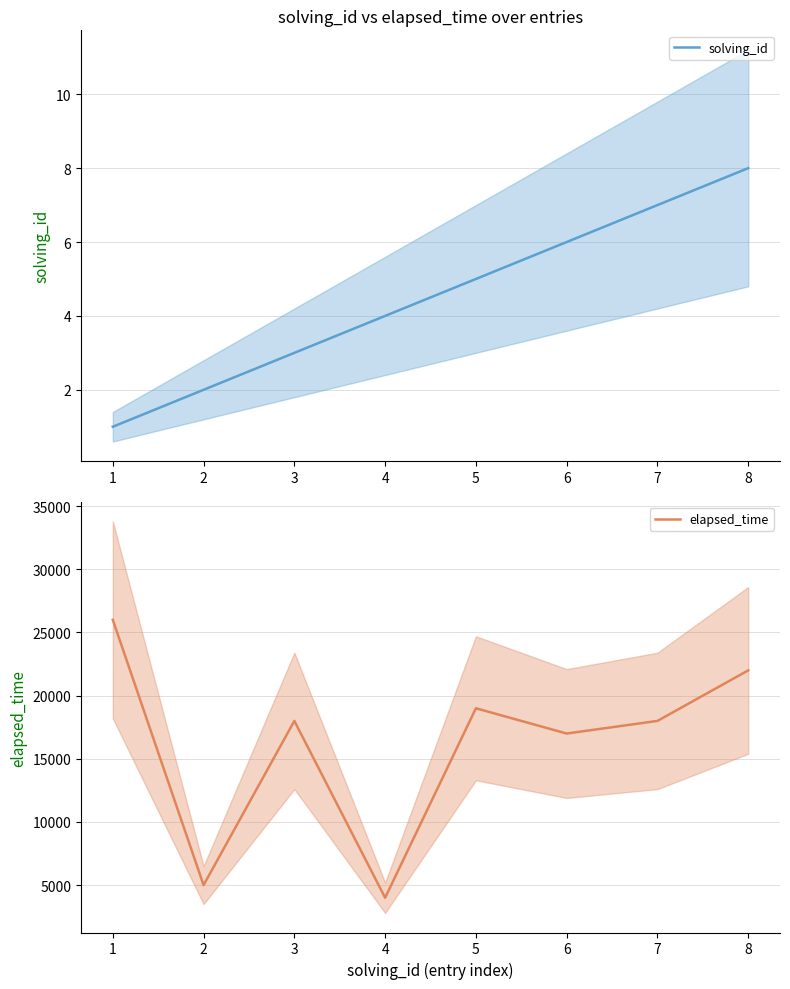

What is the minimum value for solving_id?

1